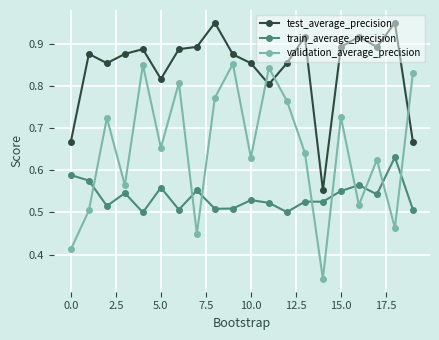

True or false: validation_average_precision and test_average_precision cross at least once.

True